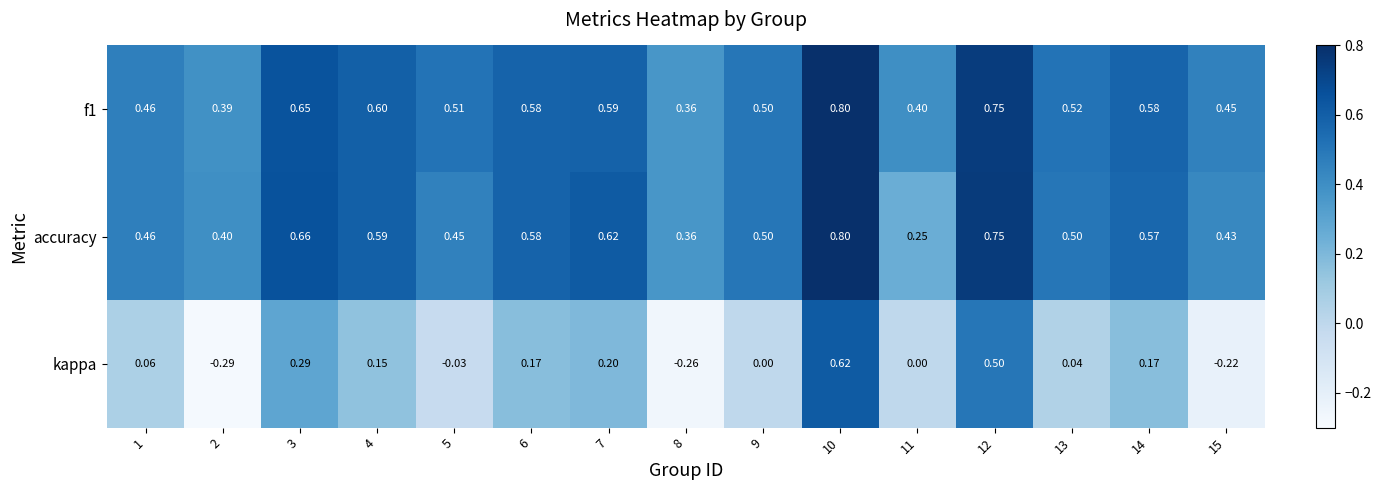

Which label corresponds to the largest value in the chart?

10